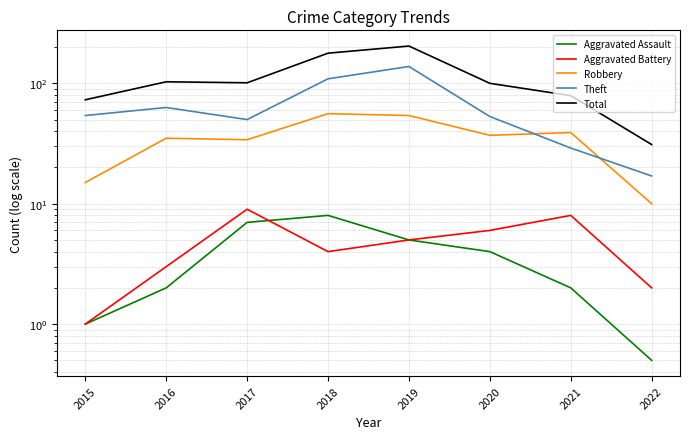

Which series has the largest total across all categories?

Total